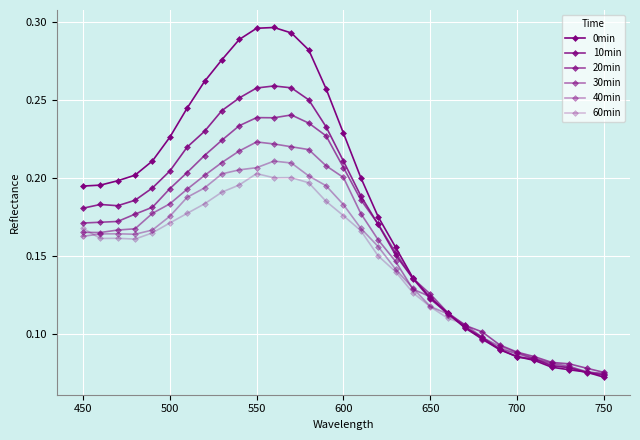

How many intersections are there between 60min and 30min?

7